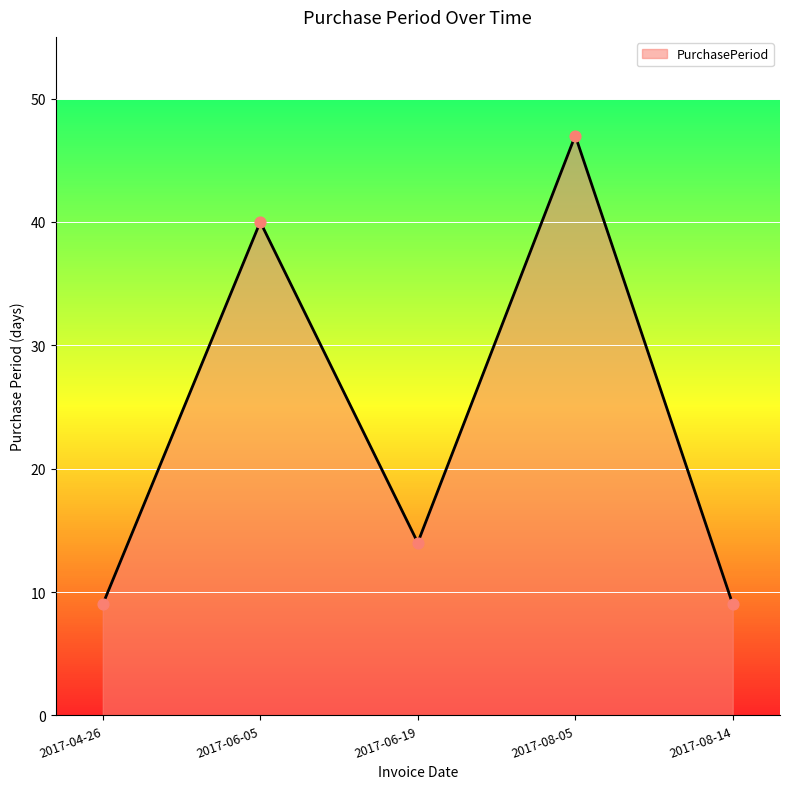

What is the change in value from 2017-06-19 to 2017-08-05?

+33